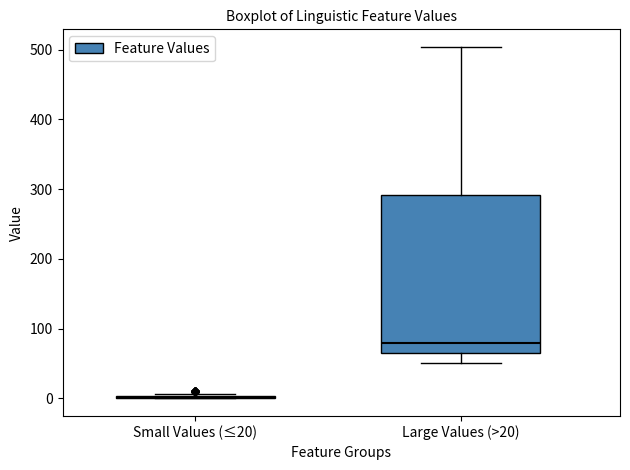

Reading left to right, transcribe this box plot: for each box, give where its median line is, the range the box spans, and where its two whiskers end, as read against the y-axis. The values are not printed on the chart, so give them approximately, as read against the axis.

Small Values (≤20): box collapsed to a line at 0, whiskers 0 to 10
Large Values (>20): median 80, box 60 to 290, whiskers 50 to 500